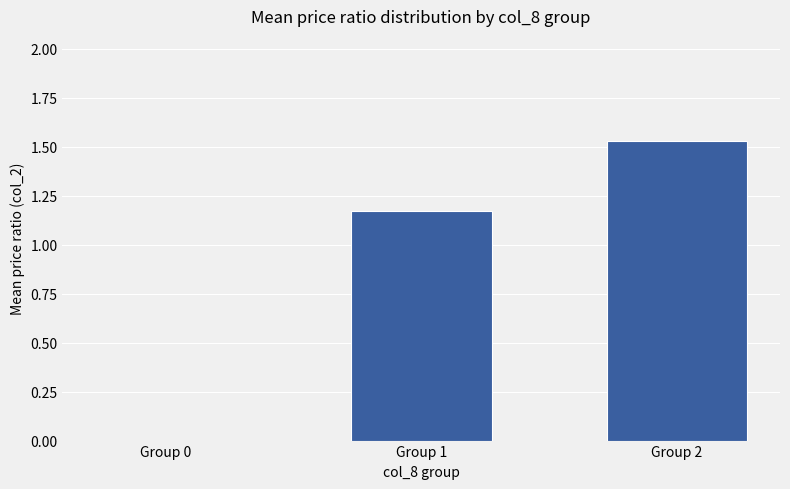

How many positive values are there?

2